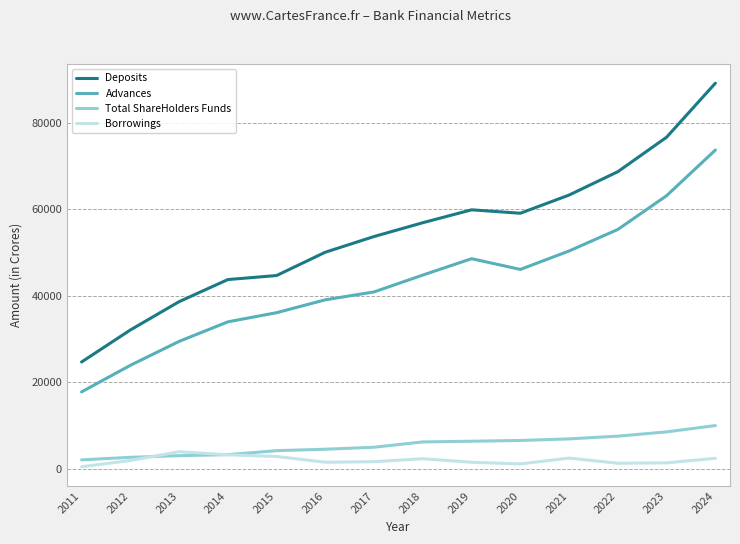

What is the spread (max minus min) of values at 2020?

57890.9